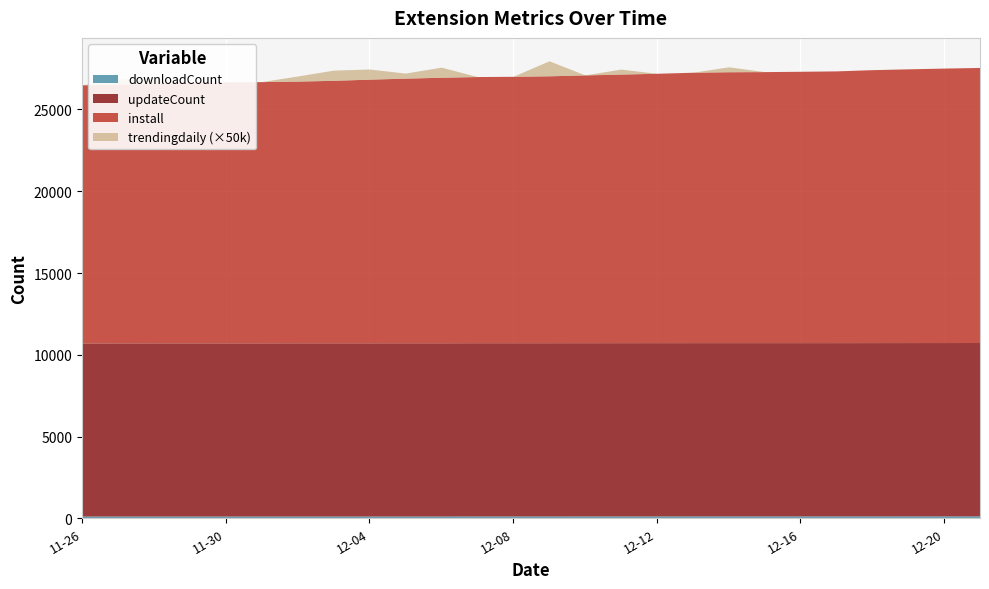

Reading left to right, extract all data points from this chart.

install: 2024-11-26=15784.0	2024-11-27=15828.0	2024-11-28=15888.0	2024-11-29=15934.0	2024-11-30=15963.0	2024-12-01=15976.0	2024-12-02=16004.0	2024-12-03=16052.0	2024-12-04=16123.0	2024-12-05=16184.0	2024-12-06=16239.0	2024-12-07=16277.0	2024-12-08=16291.0	2024-12-09=16322.0	2024-12-10=16376.0	2024-12-11=16425.0	2024-12-12=16474.0	2024-12-13=16536.0	2024-12-14=16566.0	2024-12-15=16575.0	2024-12-16=16595.0	2024-12-17=16618.0	2024-12-18=16692.0	2024-12-19=16740.0	2024-12-20=16785.0	2024-12-21=16823.0
updateCount: 2024-11-26=10587.0	2024-11-27=10588.0	2024-11-28=10590.0	2024-11-29=10590.0	2024-11-30=10591.0	2024-12-01=10591.0	2024-12-02=10594.0	2024-12-03=10594.0	2024-12-04=10594.0	2024-12-05=10595.0	2024-12-06=10595.0	2024-12-07=10595.0	2024-12-08=10595.0	2024-12-09=10595.0	2024-12-10=10595.0	2024-12-11=10596.0	2024-12-12=10597.0	2024-12-13=10597.0	2024-12-14=10597.0	2024-12-15=10597.0	2024-12-16=10597.0	2024-12-17=10598.0	2024-12-18=10599.0	2024-12-19=10599.0	2024-12-20=10600.0	2024-12-21=10600.0
downloadCount: 2024-11-26=137.0	2024-11-27=138.0	2024-11-28=138.0	2024-11-29=138.0	2024-11-30=138.0	2024-12-01=138.0	2024-12-02=138.0	2024-12-03=138.0	2024-12-04=138.0	2024-12-05=138.0	2024-12-06=138.0	2024-12-07=143.0	2024-12-08=143.0	2024-12-09=143.0	2024-12-10=144.0	2024-12-11=144.0	2024-12-12=144.0	2024-12-13=145.0	2024-12-14=145.0	2024-12-15=145.0	2024-12-16=145.0	2024-12-17=145.0	2024-12-18=145.0	2024-12-19=147.0	2024-12-20=147.0	2024-12-21=149.0
trendingdaily: 2024-11-26=0.0	2024-11-27=0.0	2024-11-28=0.0	2024-11-29=0.0	2024-11-30=0.0	2024-12-01=0.0	2024-12-02=0.0	2024-12-03=0.0	2024-12-04=0.0	2024-12-05=0.0	2024-12-06=0.0	2024-12-07=0.0	2024-12-08=0.0	2024-12-09=0.0	2024-12-10=0.0	2024-12-11=0.0	2024-12-12=0.0	2024-12-13=0.0	2024-12-14=0.0	2024-12-15=0.0	2024-12-16=0.0	2024-12-17=0.0	2024-12-18=0.0	2024-12-19=0.0	2024-12-20=0.0	2024-12-21=0.0